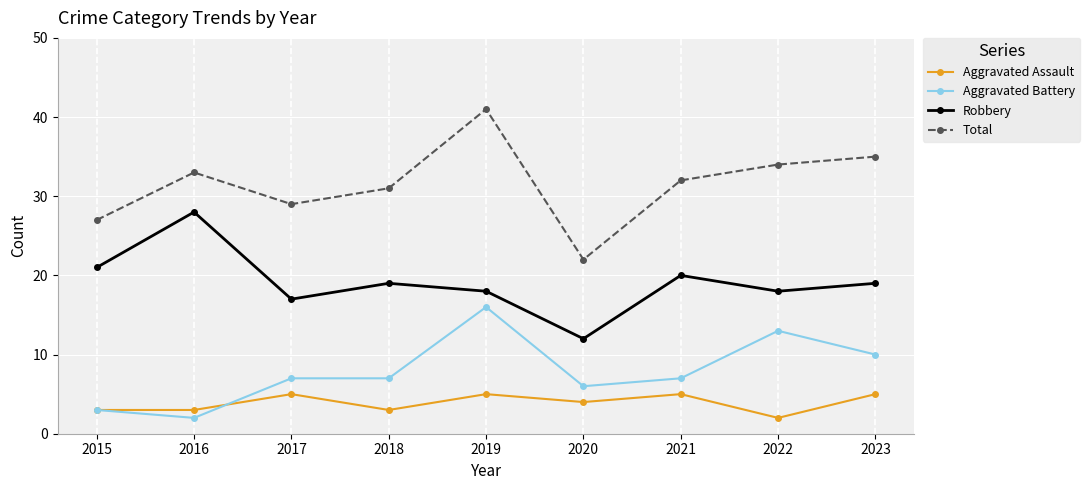

Reading left to right, what are all the values shown in this chart?

Aggravated Assault: 2015=3	2016=3	2017=5	2018=3	2019=5	2020=4	2021=5	2022=2	2023=5
Aggravated Battery: 2015=3	2016=2	2017=7	2018=7	2019=16	2020=6	2021=7	2022=13	2023=10
Robbery: 2015=21	2016=28	2017=17	2018=19	2019=18	2020=12	2021=20	2022=18	2023=19
Total: 2015=27	2016=33	2017=29	2018=31	2019=41	2020=22	2021=32	2022=34	2023=35